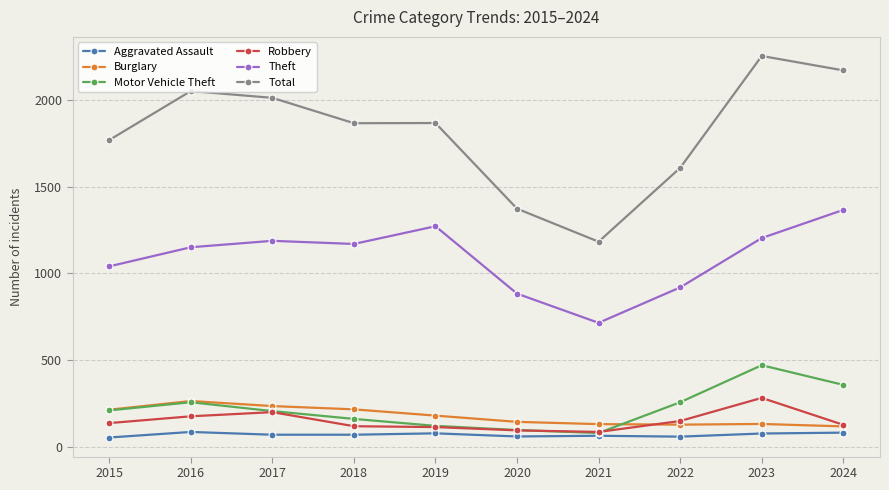

Between 2019 and 2022, which series saw the biggest shift?

Theft